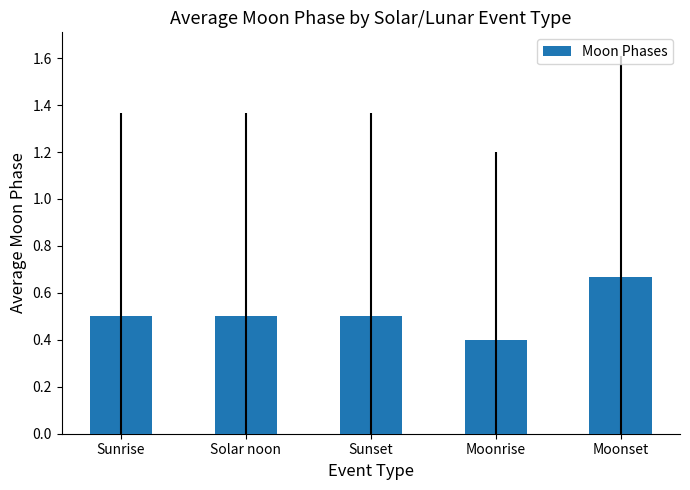

Count the number of categories in the chart.

5